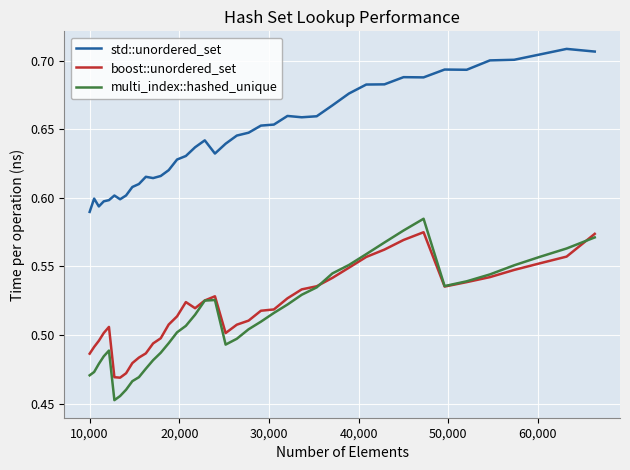

Which series has the largest total across all categories?

std::unordered_set